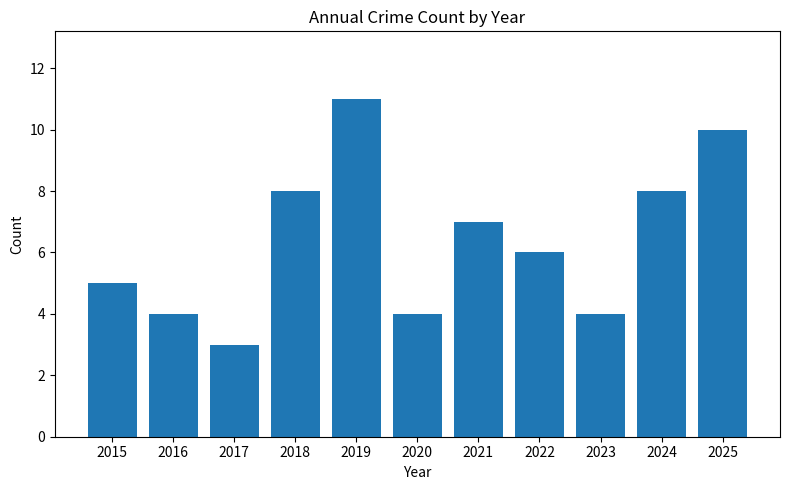

Is it true that the value at 2020 is 4?

True